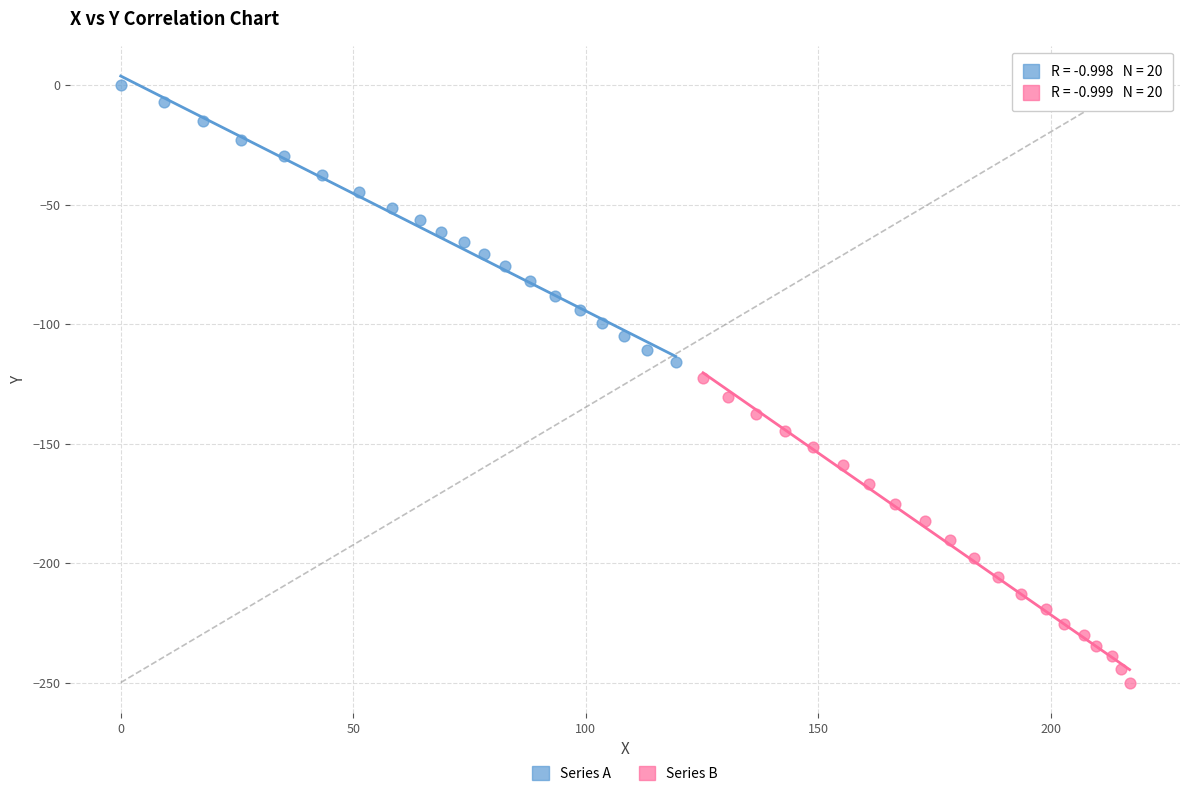

Which series reaches the minimum Y coordinate?

Series B